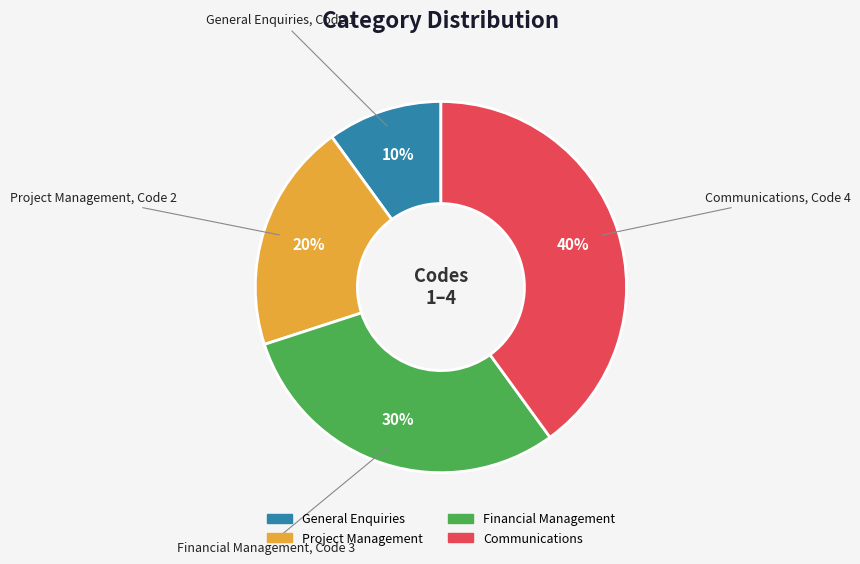

Which category has the smallest portion of the pie?

General Enquiries